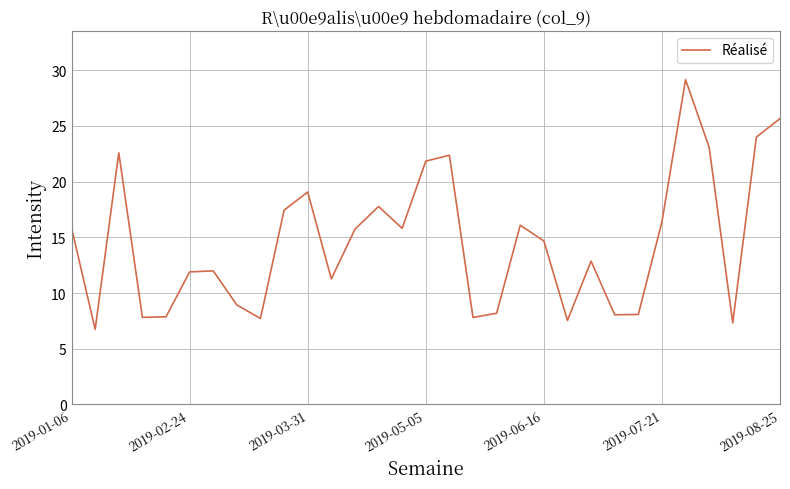

What is the difference between the maximum and minimum values?

22.4